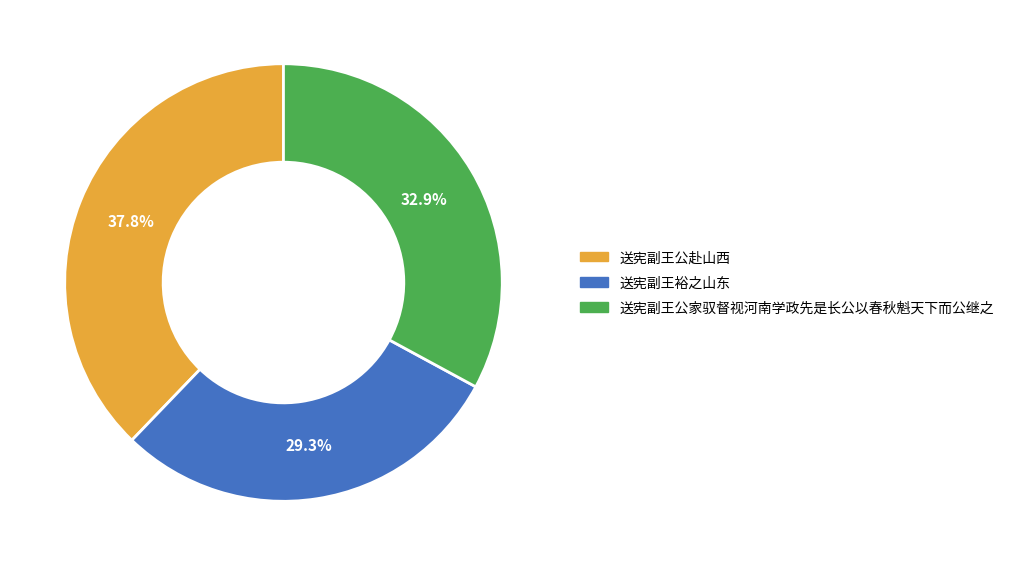

To the nearest percent, what is the average slice percentage?

33%